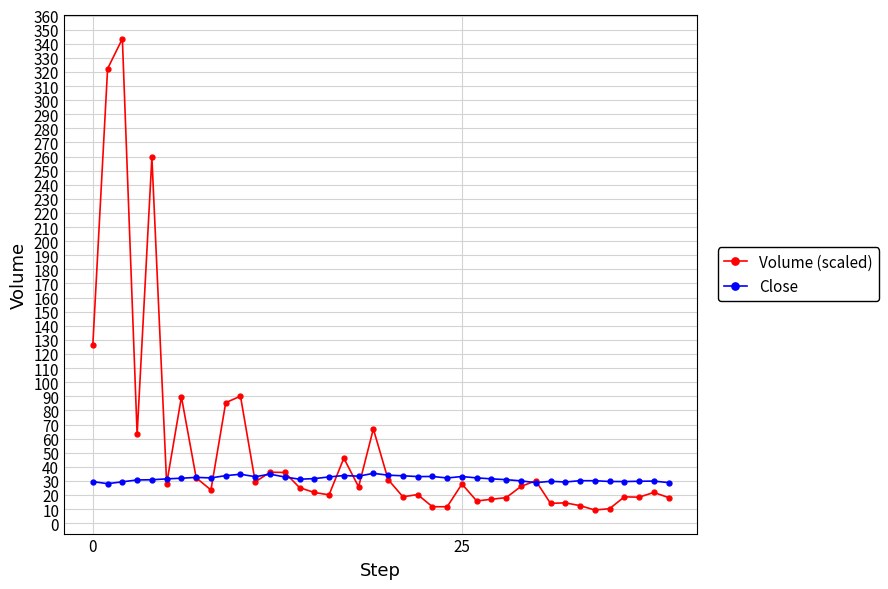

True or false: Volume (scaled) has more than 2 points higher than both neighbors.

True